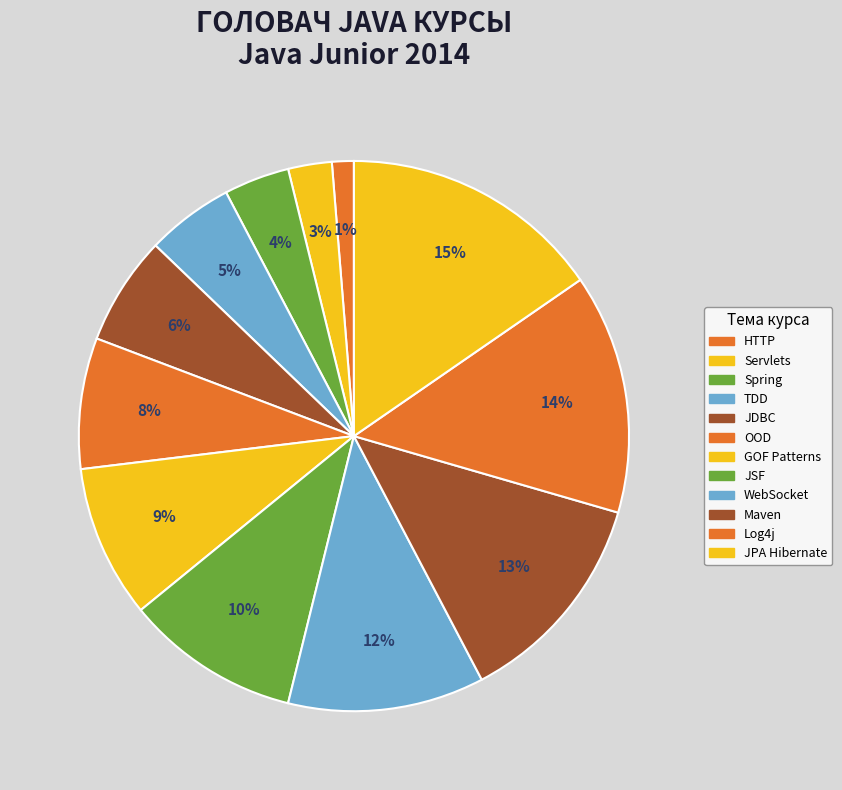

Combined, do OOD and Servlets account for over 50%?

No